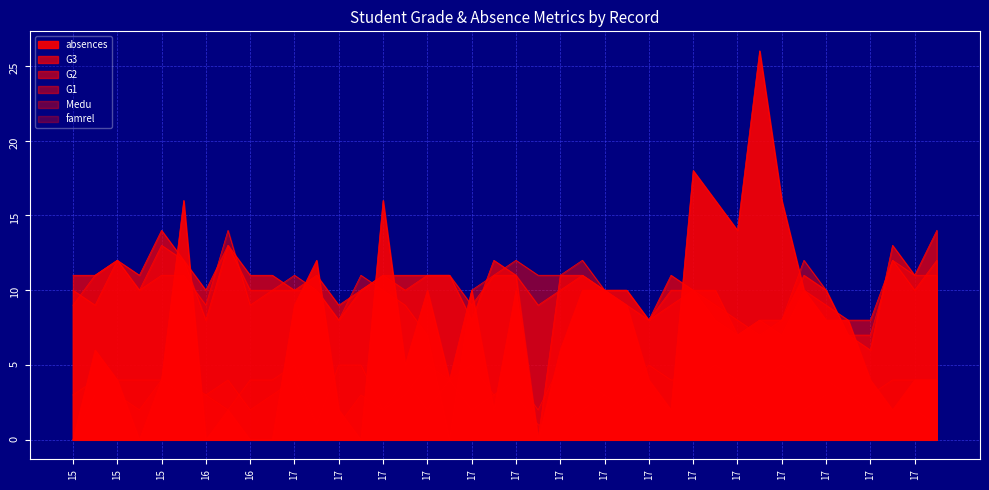

How many positive values does the absences series have?

33